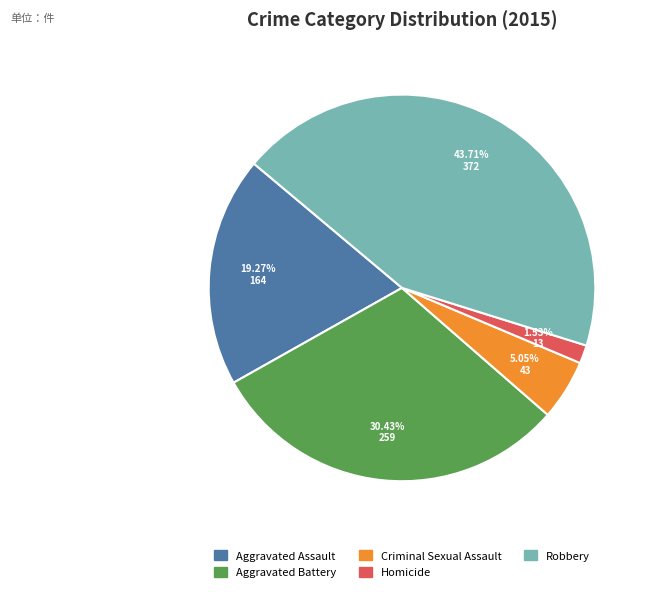

How many slices are in this pie chart?

5